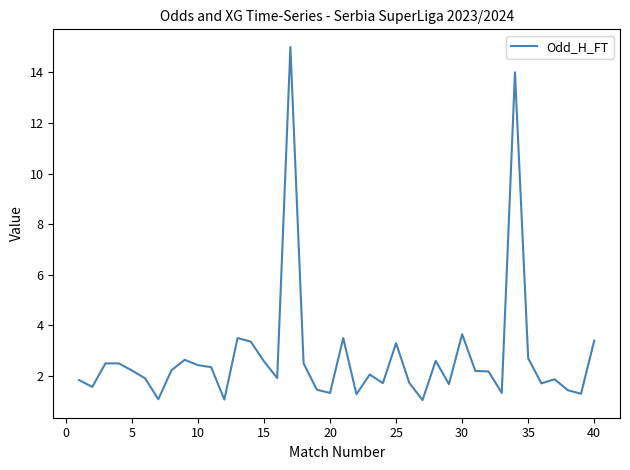

What is the minimum value shown in the chart?

1.1